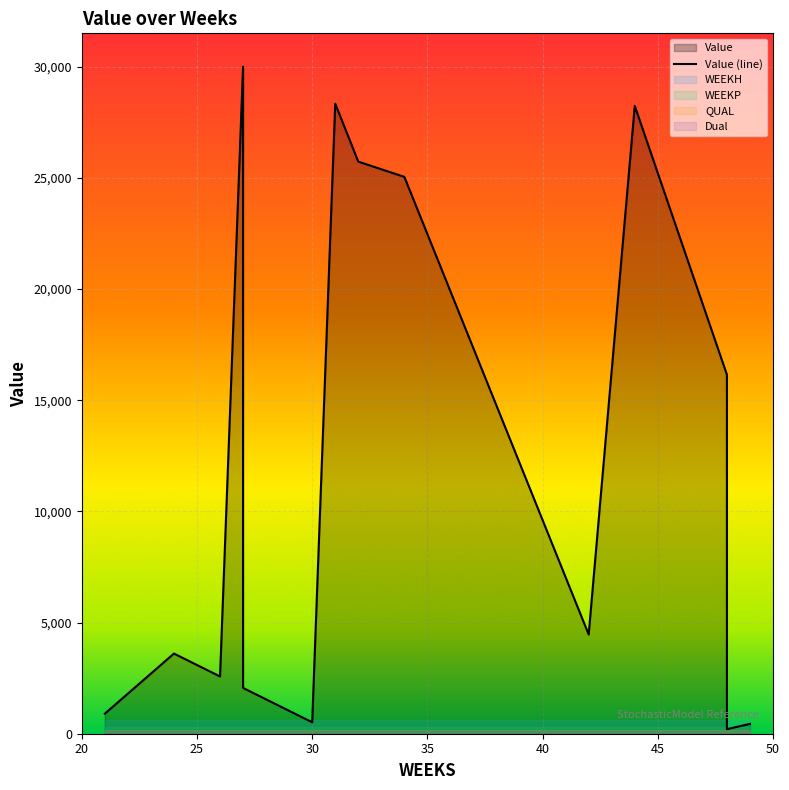

What is the smallest value displayed?

204.6